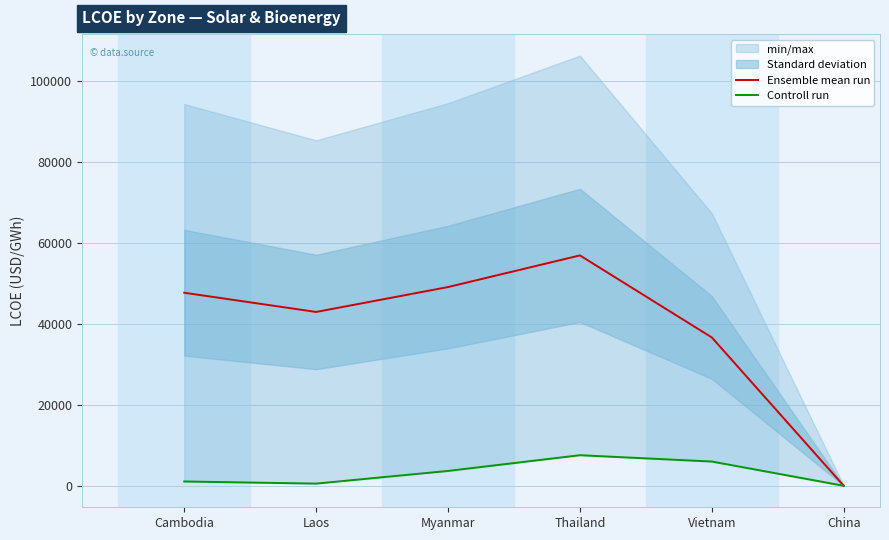

Rank the series by their maximum value, from highest to lowest.

Ensemble mean run, Controll run